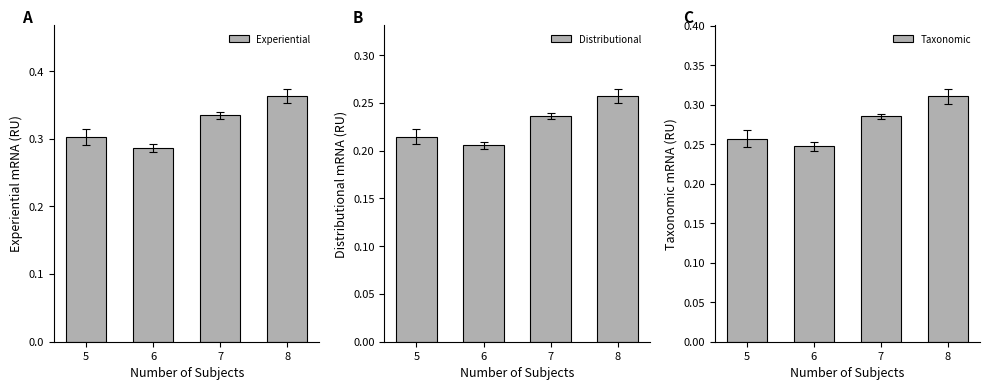

What are all the series names shown in the legend?

Experiential, Distributional, Taxonomic